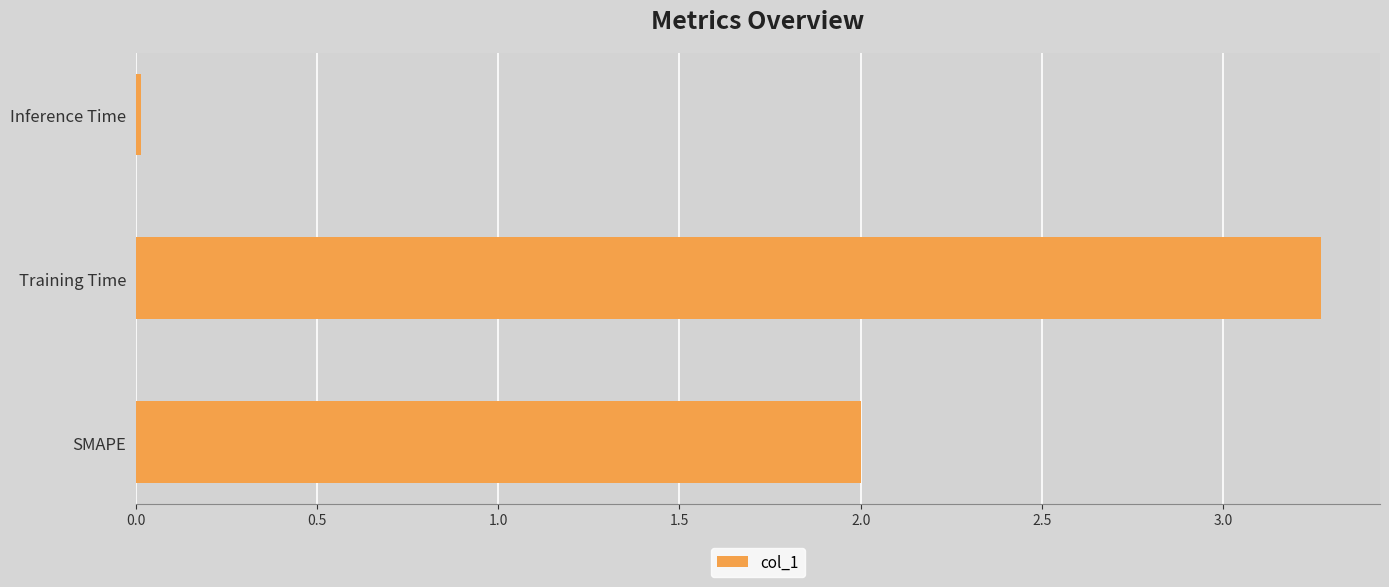

Rank the categories by value from lowest to highest.

Inference Time, SMAPE, Training Time